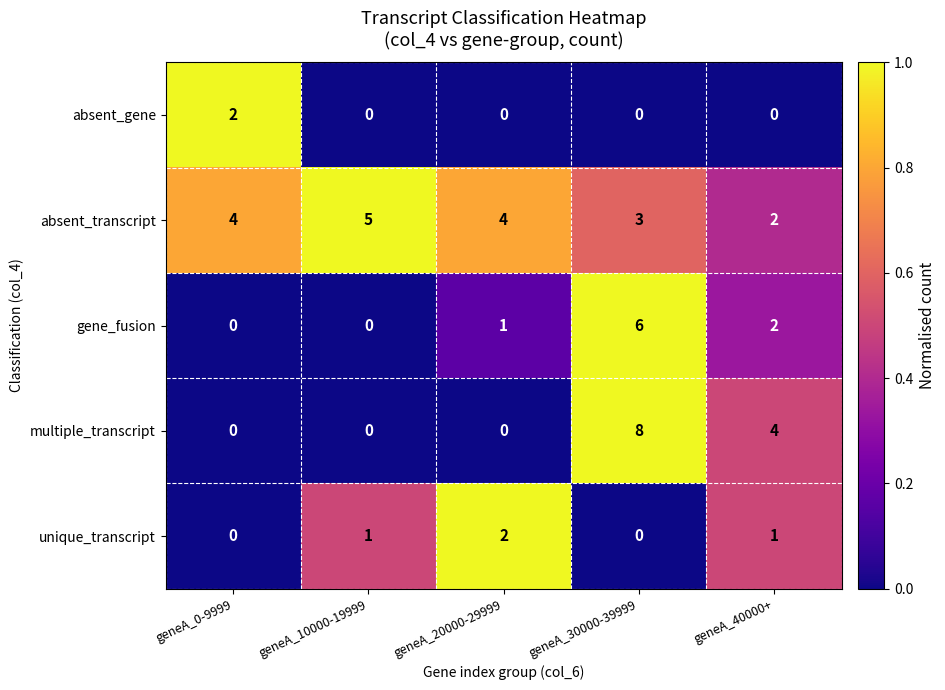

Which category has the highest value across all series?

geneA_30000-39999